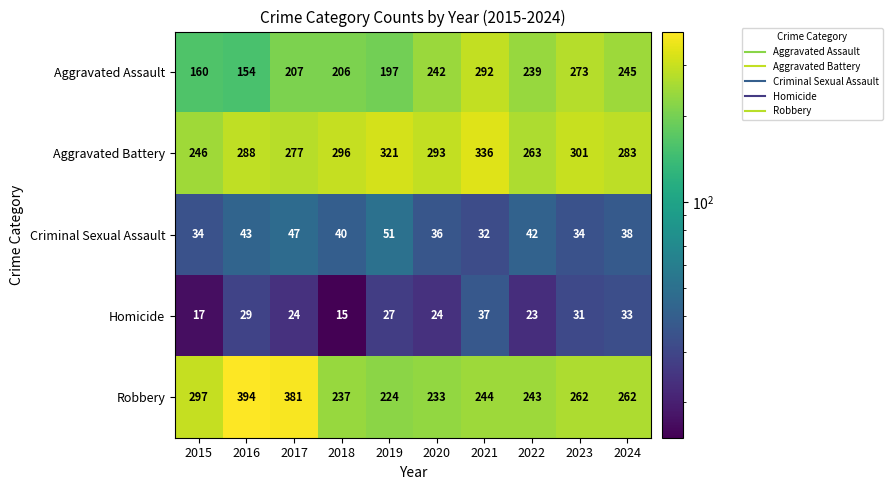

What is the average value of the Aggravated Assault series?

222